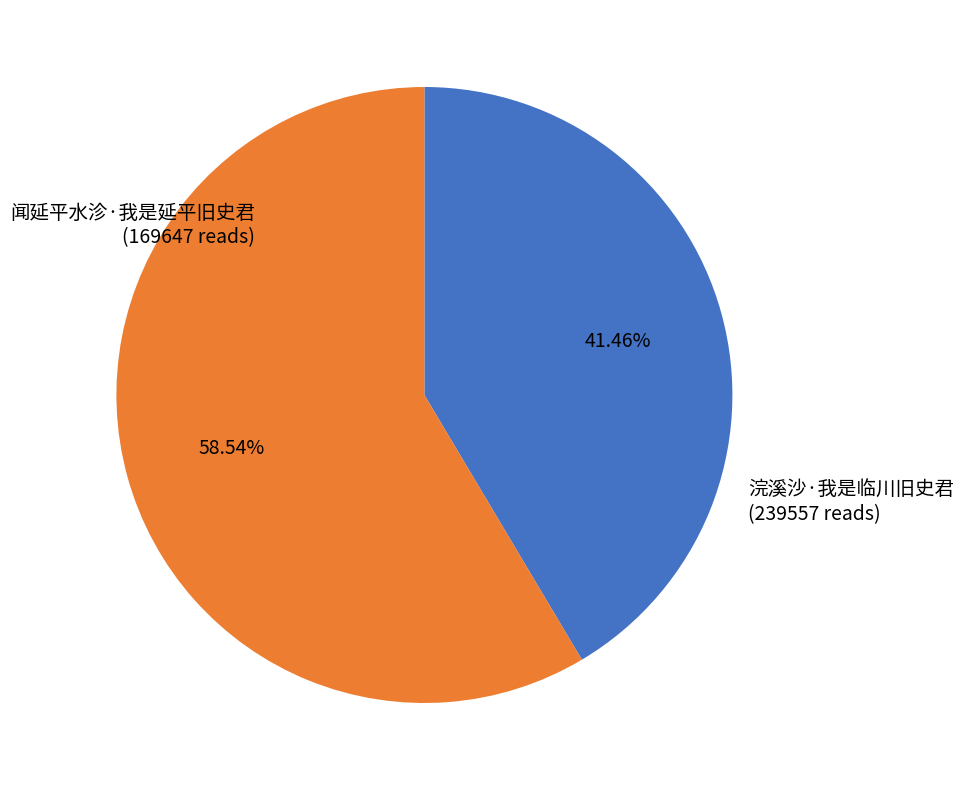

Is 浣溪沙·我是临川旧史君 the majority of the pie?

Yes